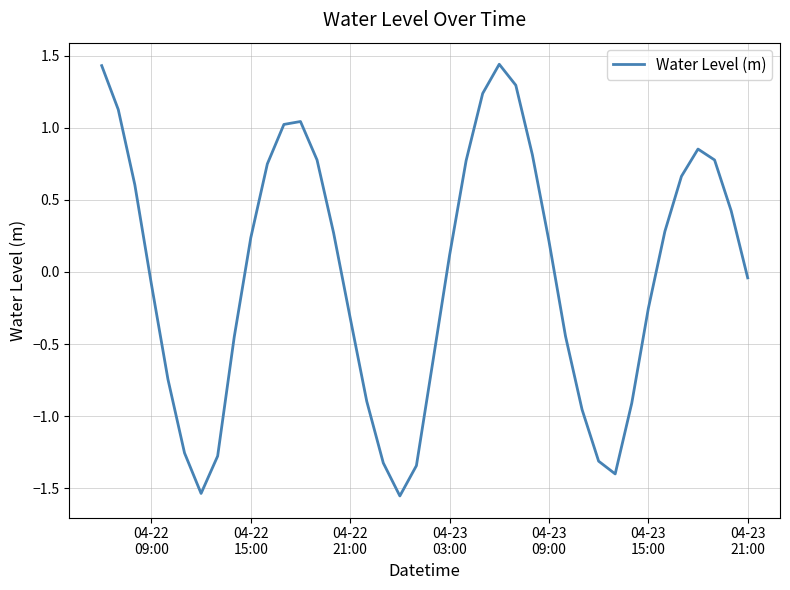

What is the difference between the maximum and minimum values?

3.0